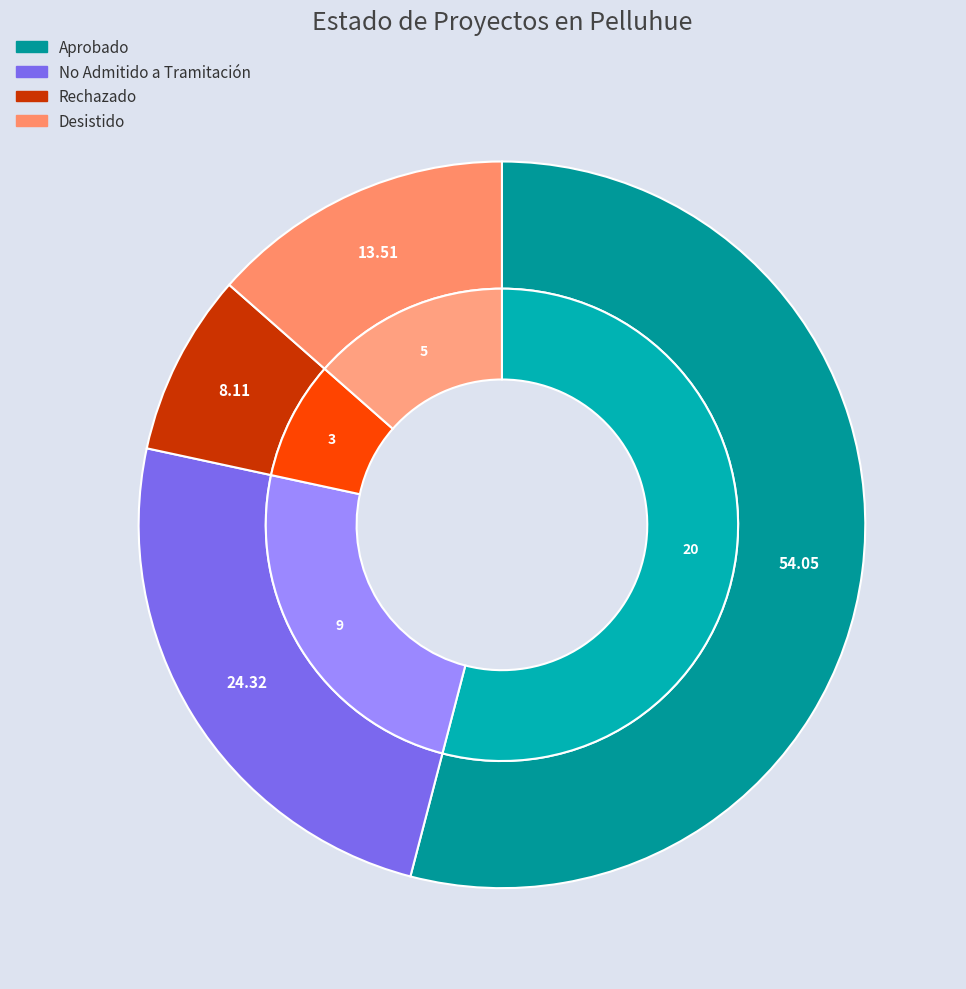

Which slice is the smallest?

Rechazado